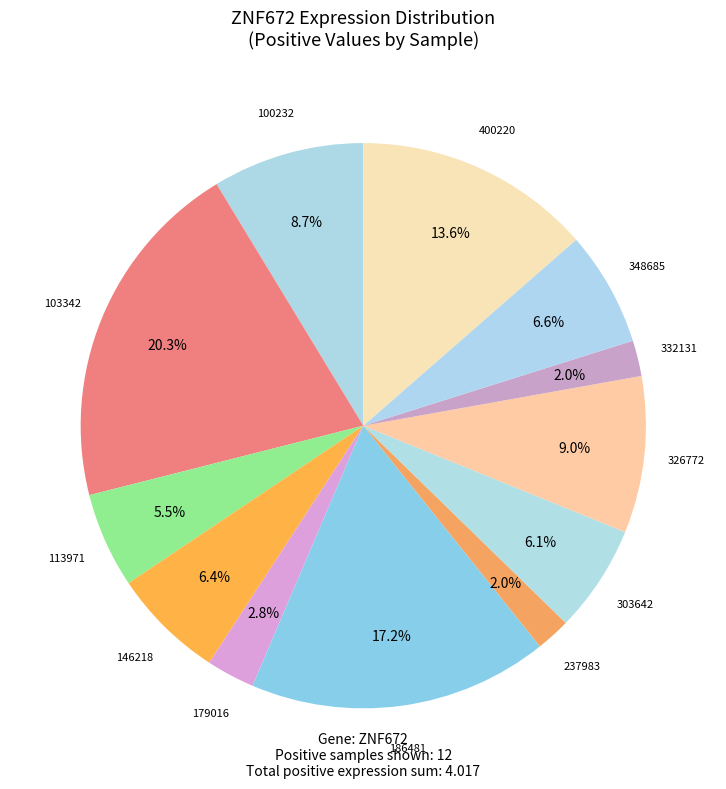

How many segments does this pie chart have?

12